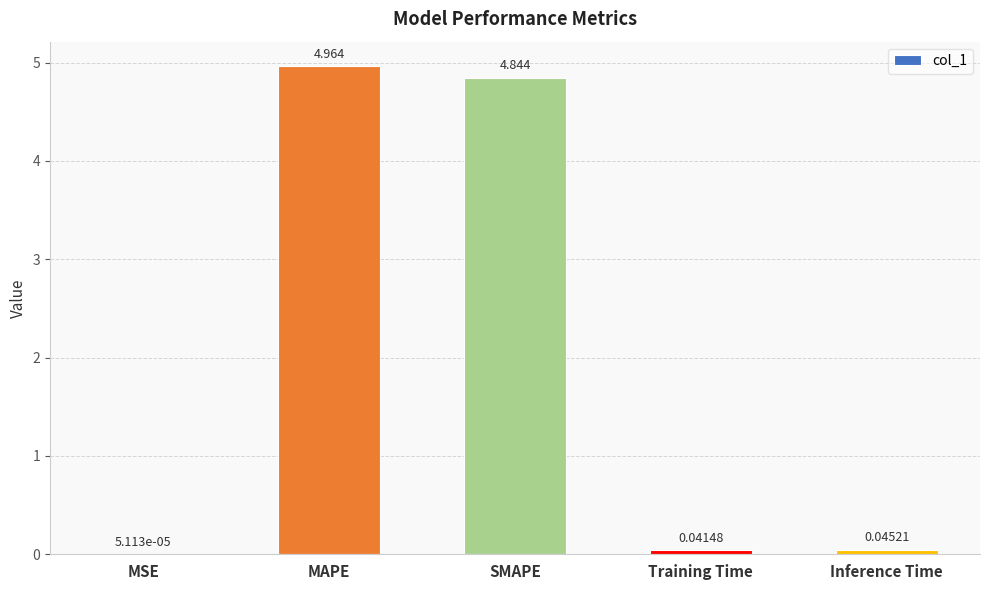

Where is the data nearest to the value 2?

Inference Time